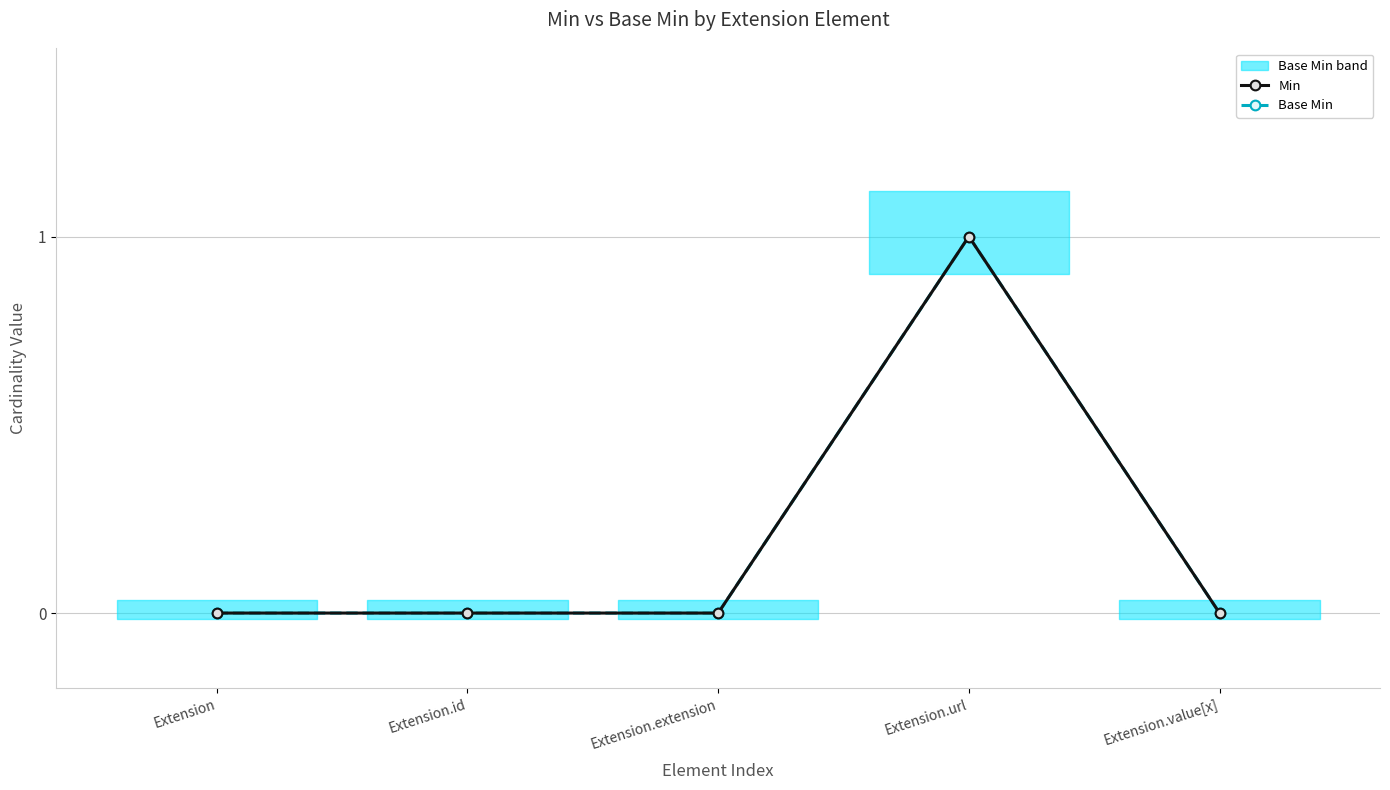

True or false: Base Min and Min intersect in this chart.

False